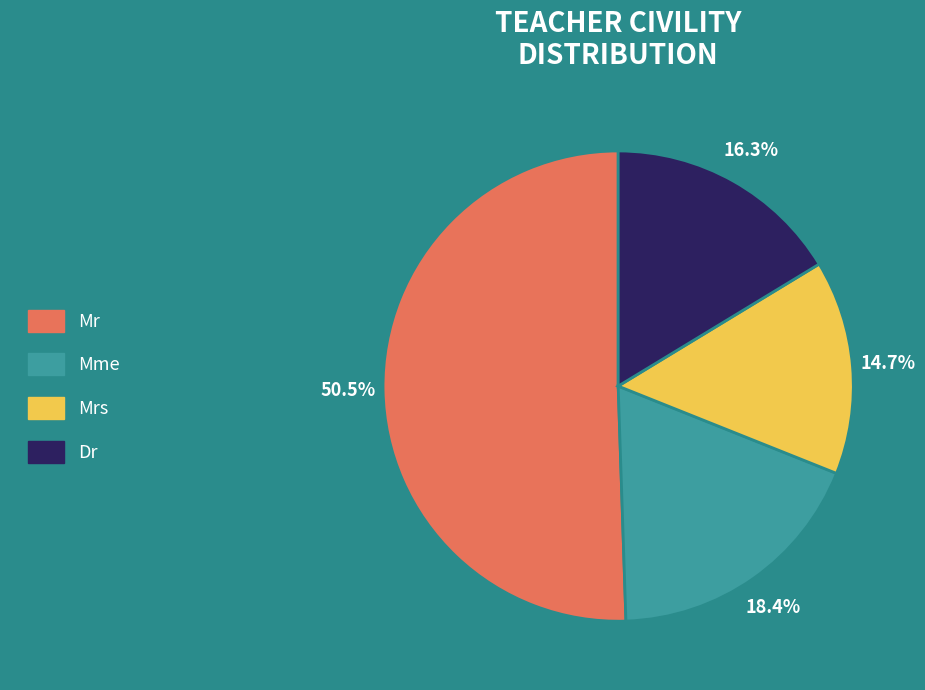

Which category has the smallest portion of the pie?

Mrs